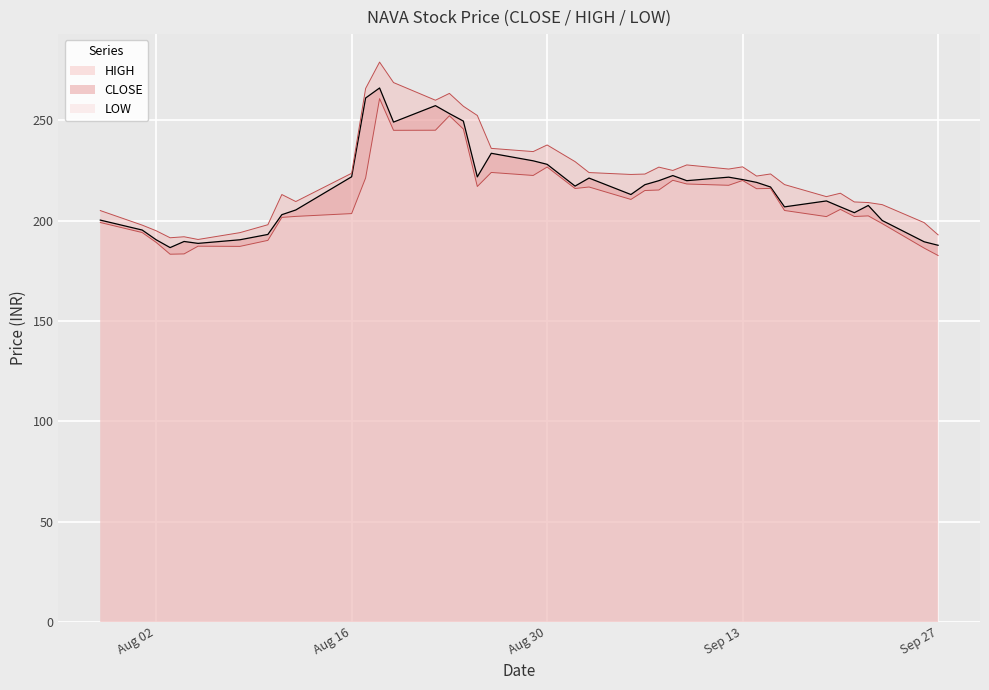

True or false: CLOSE and HIGH intersect in this chart.

False